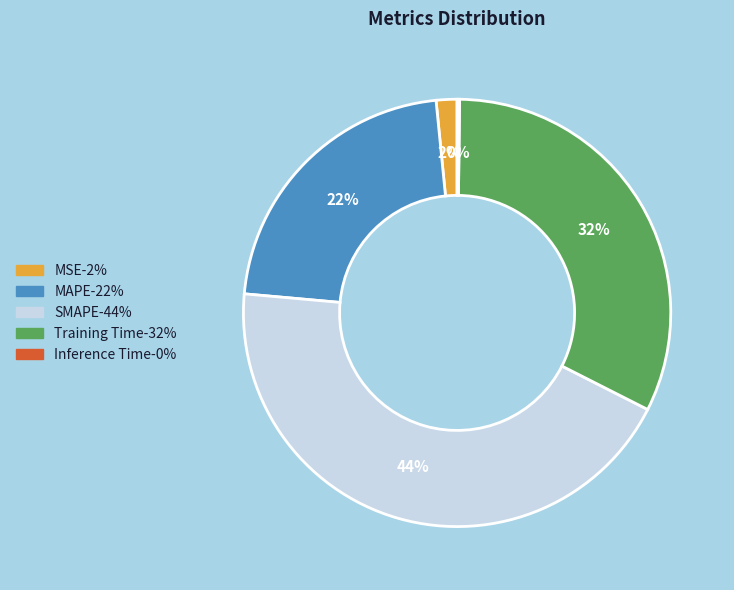

Do Training Time and MAPE together represent more than half of the pie?

Yes